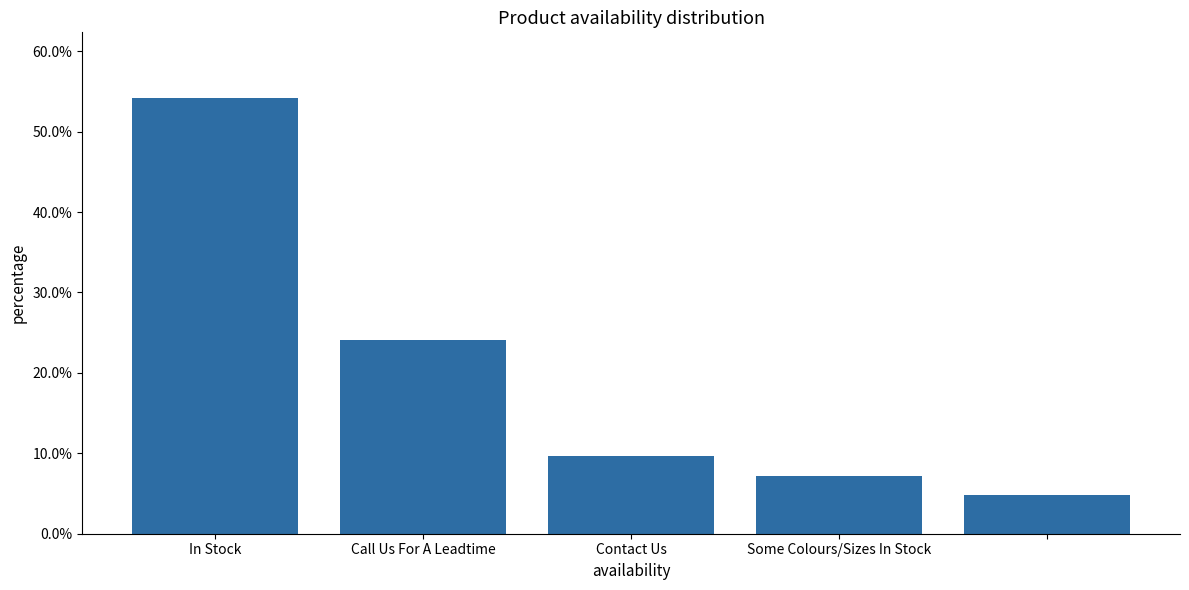

Are the bars horizontal?

No